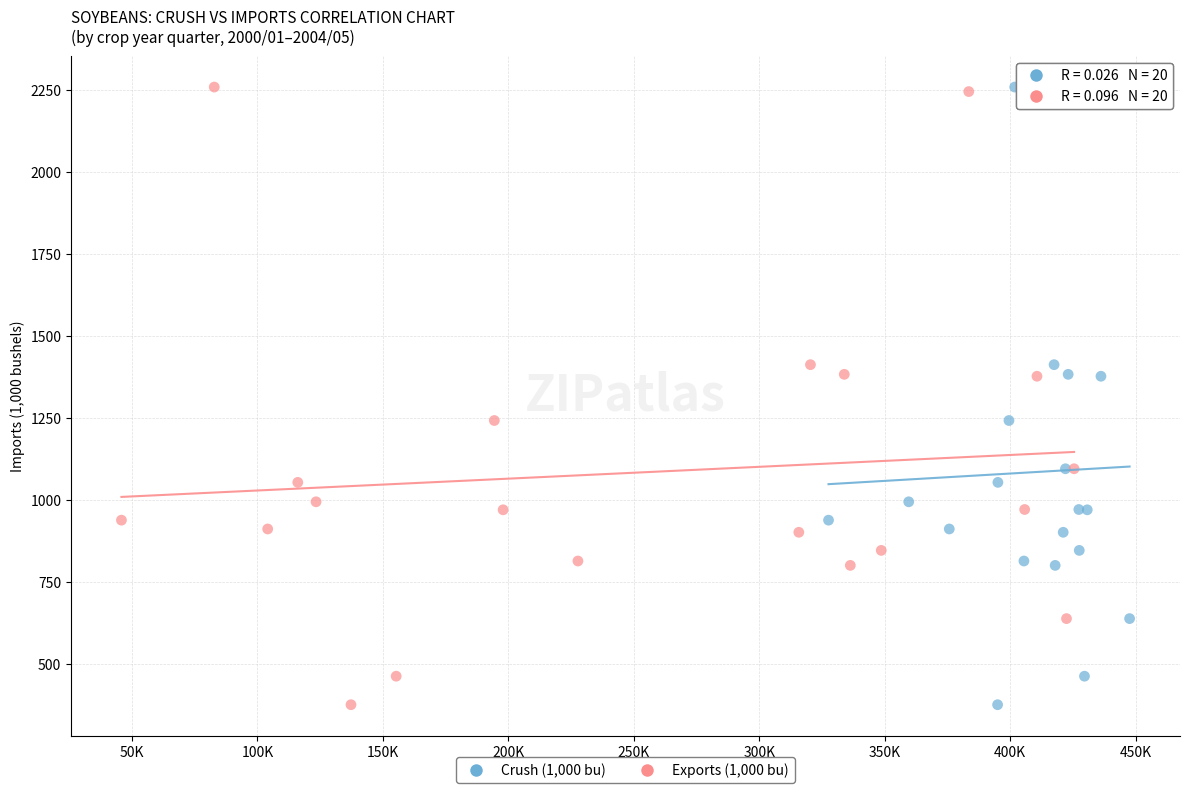

What are all the series names shown in the legend?

Crush (1,000 bu), Exports (1,000 bu)